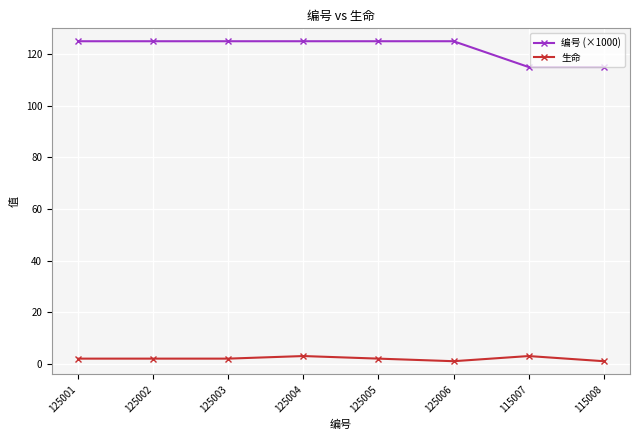

How many distinct data groups are displayed?

2